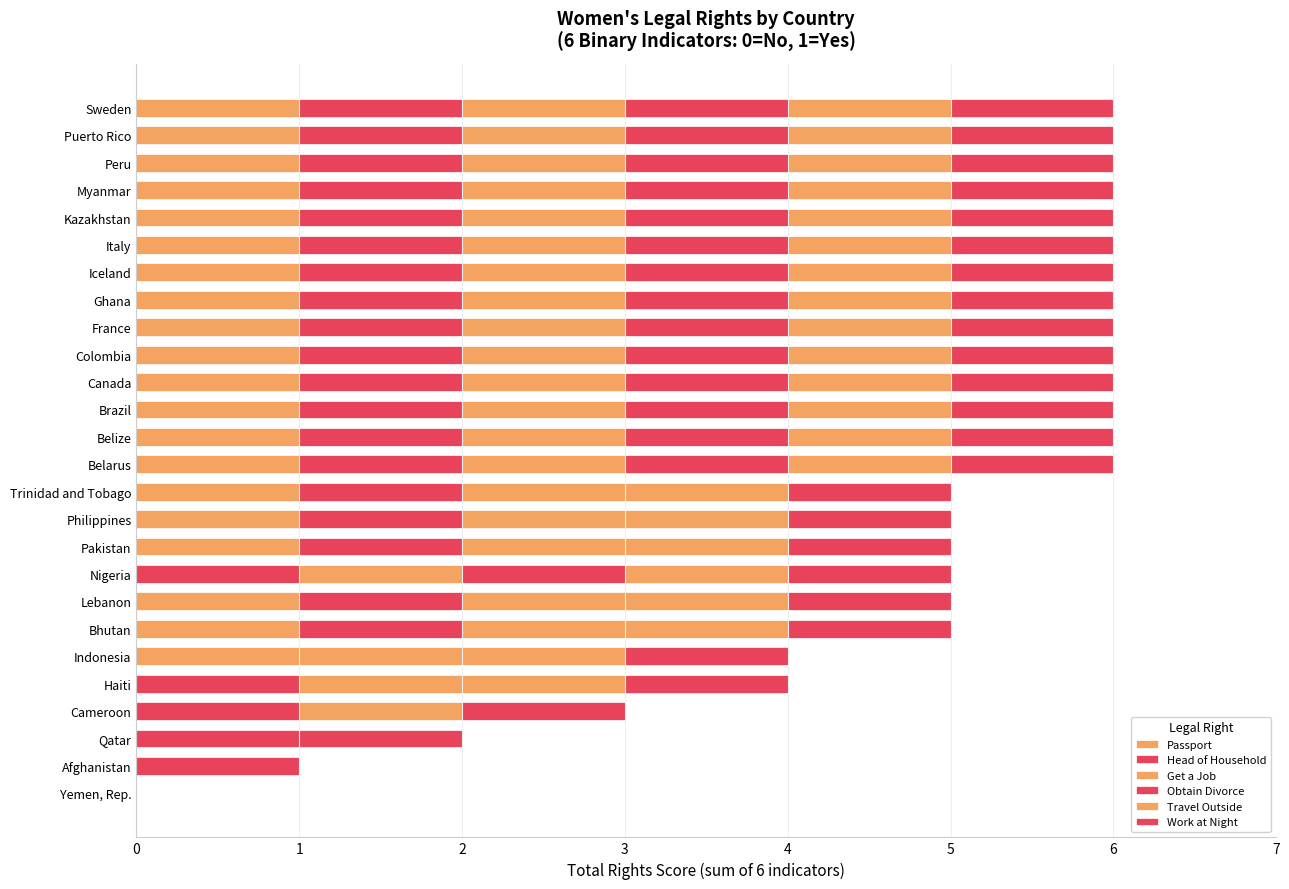

Rank the series by their maximum value, from lowest to highest.

Passport, Head of Household, Get a Job, Obtain Divorce, Travel Outside, Work at Night